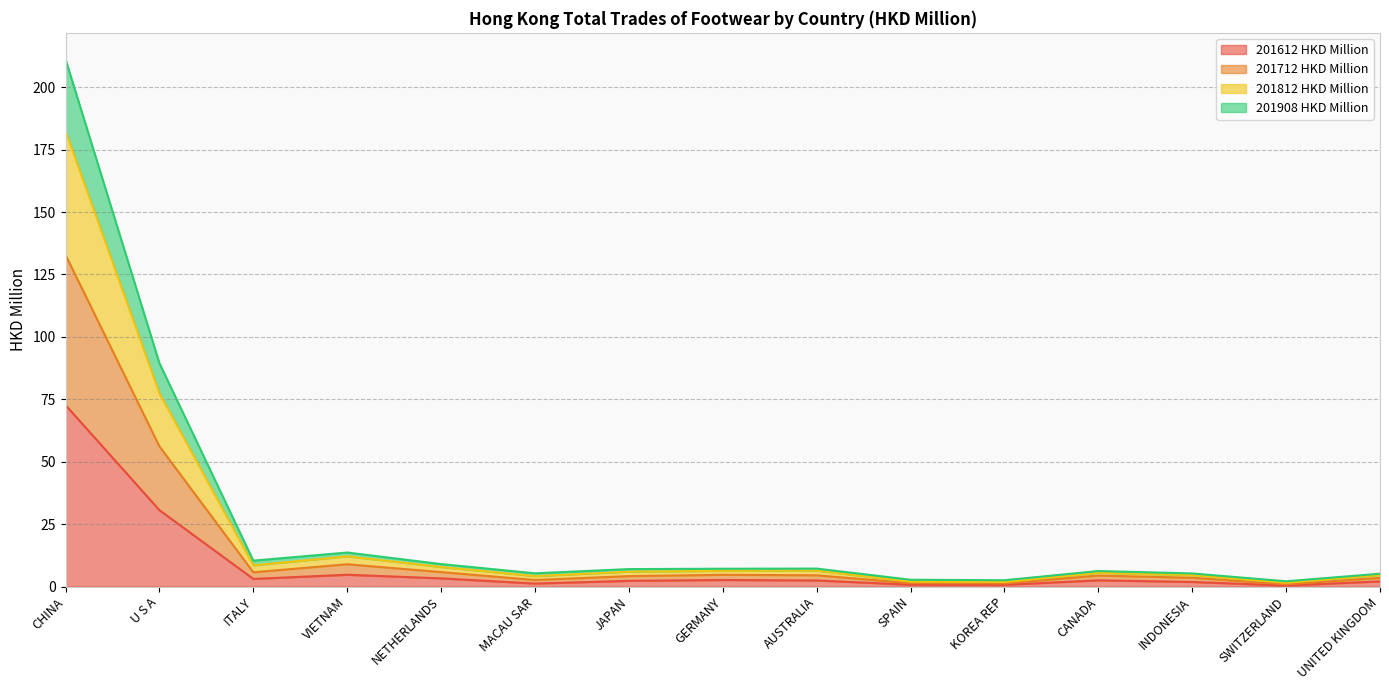

What is the sum of the 201612 HKD Million values at U S A and ITALY?

33.7